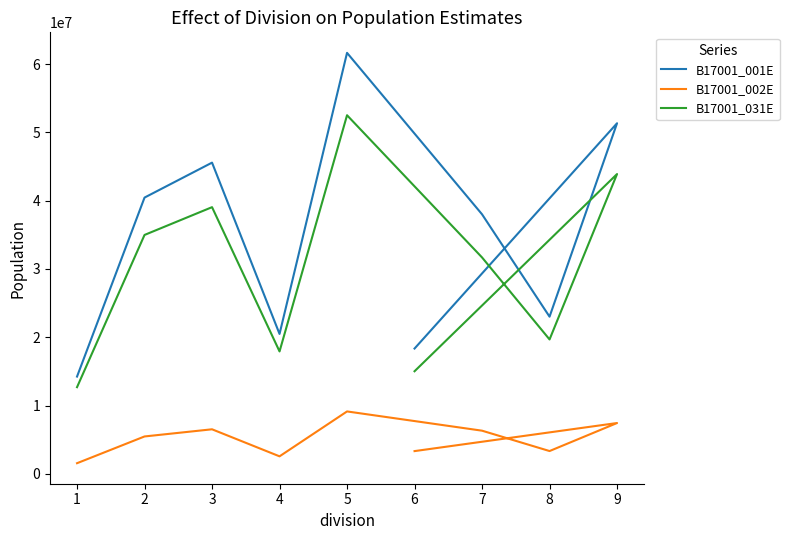

How many lines are shown in the chart?

3